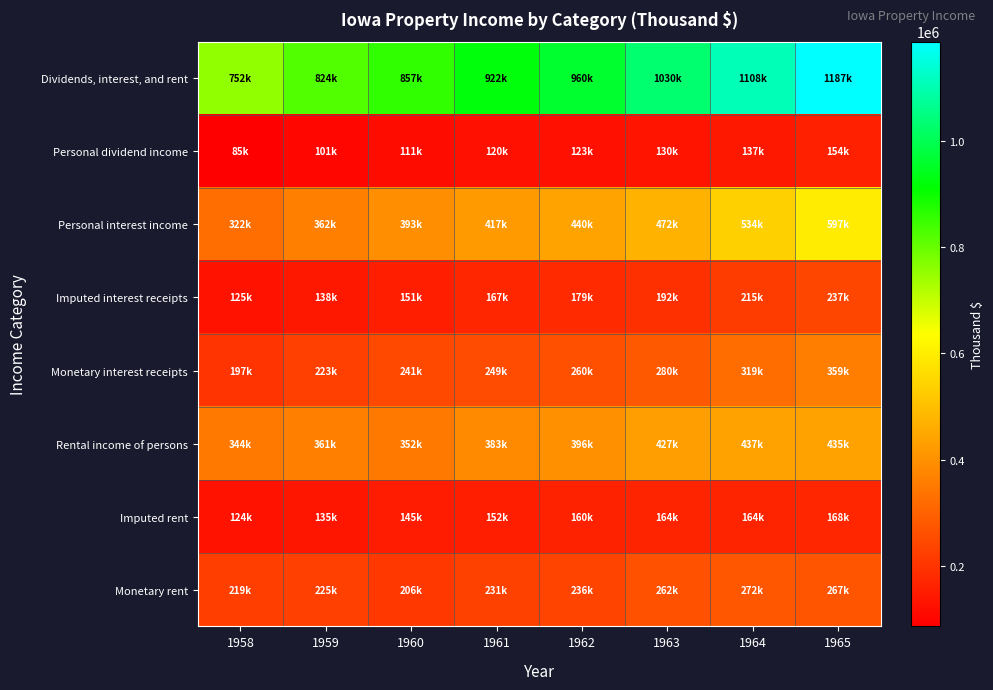

Count the number of categories in the chart.

8